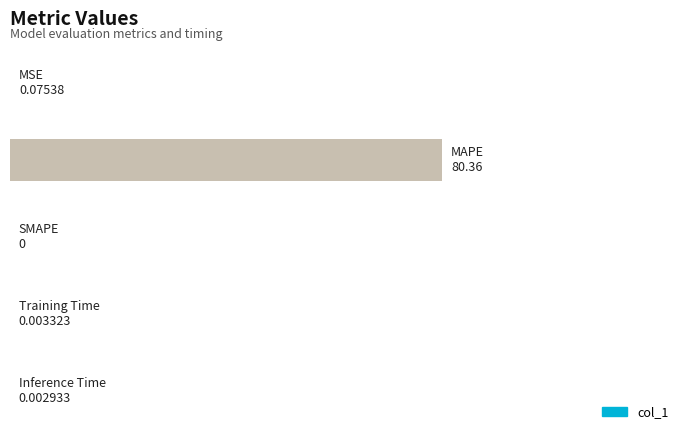

Are the bars horizontal?

Yes